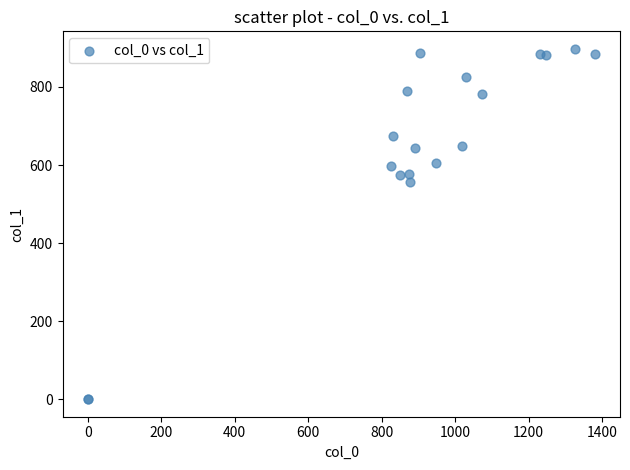

What Y value in the scatter plot is closest to 448?

556.9